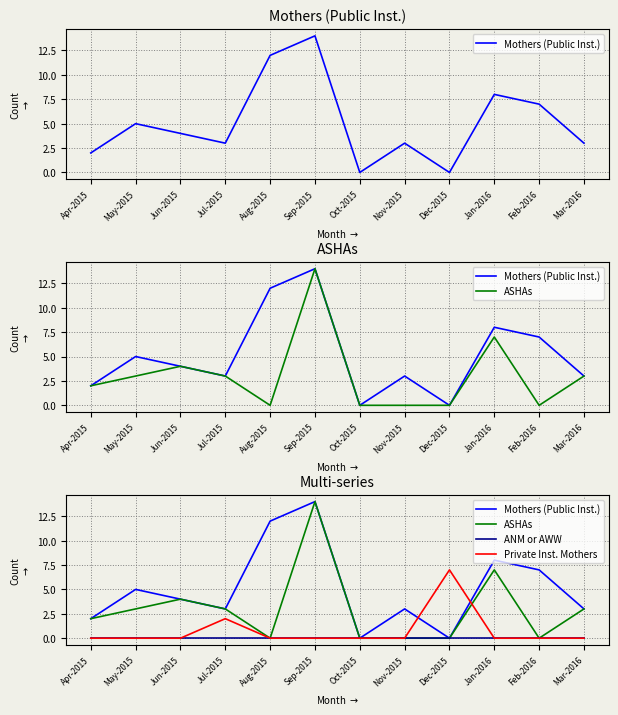

How many values in the Mothers (Public Inst.) series exceed 4?

5